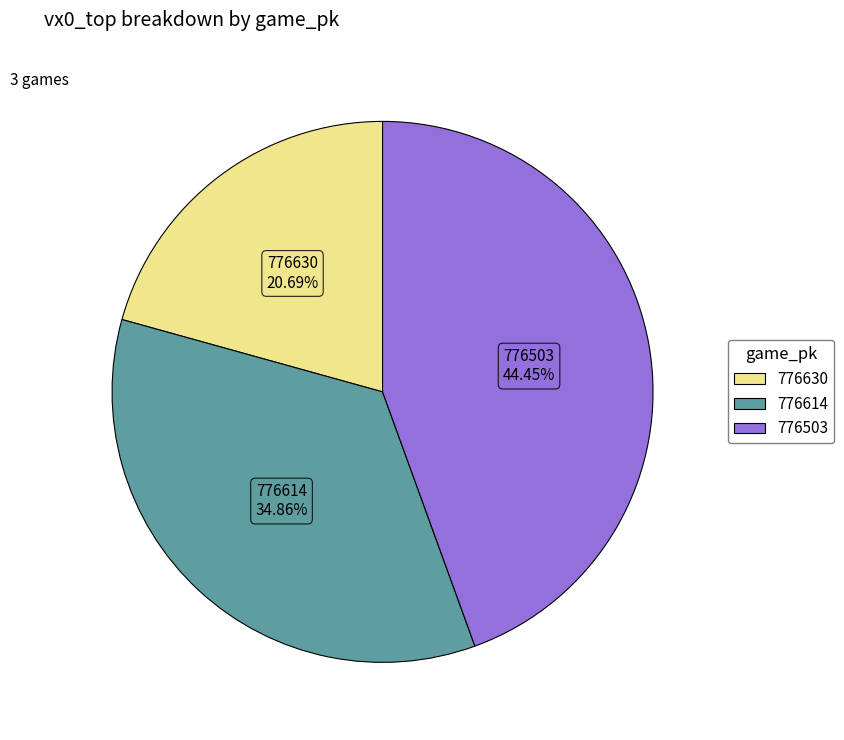

Rank the categories by value from lowest to highest.

776630, 776614, 776503